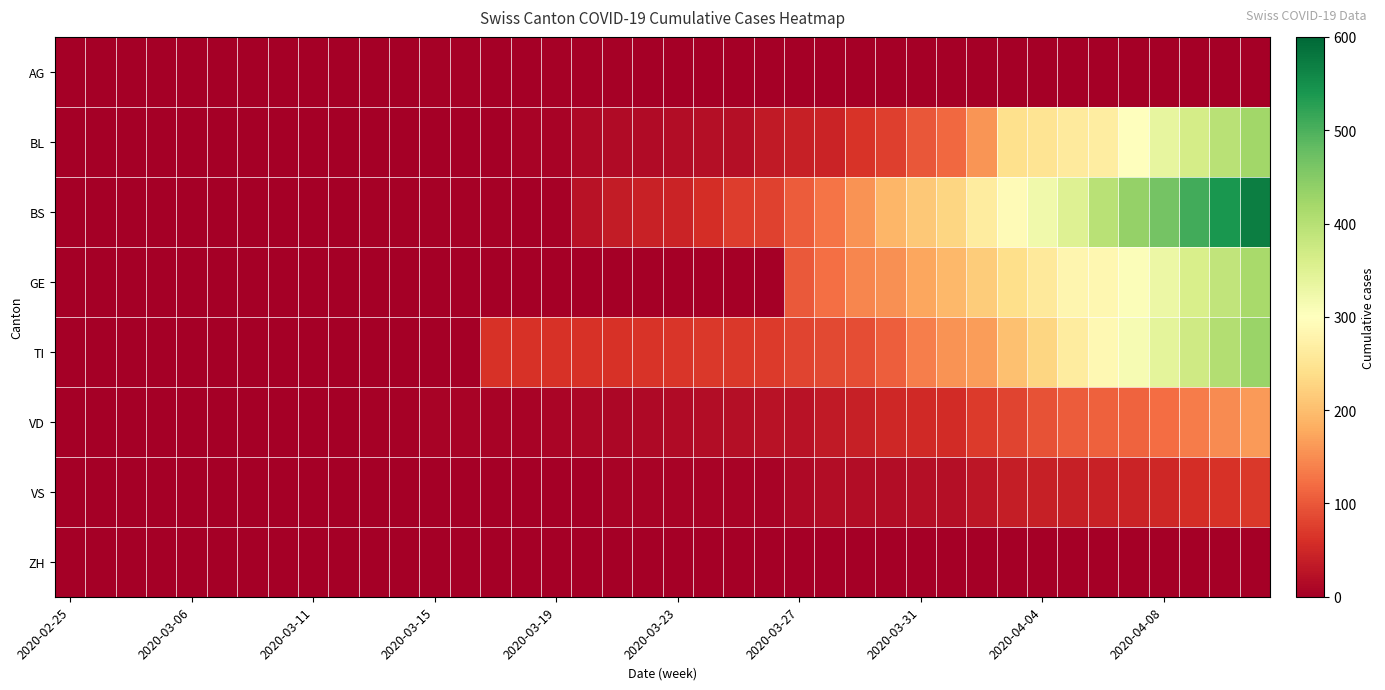

Which series has the largest total across all categories?

BS